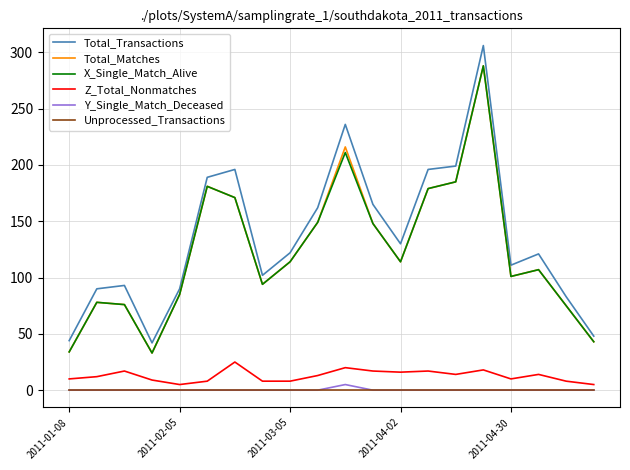

What is the highest value of the X_Single_Match_Alive series?

288